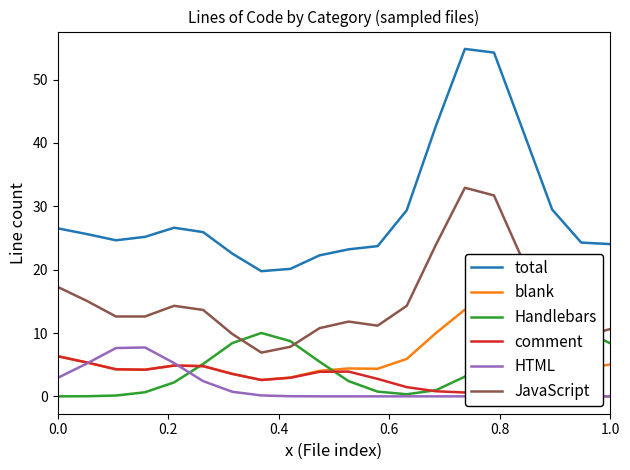

At how many categories does at least one series exceed 30?

4